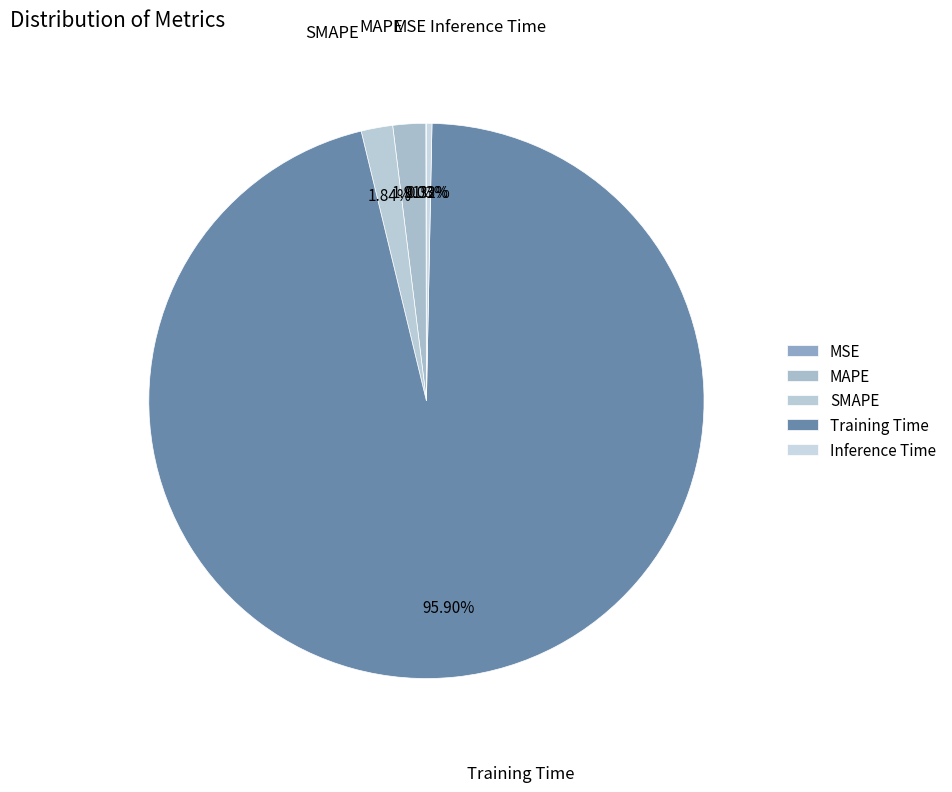

Combined, do SMAPE and MAPE account for over 50%?

No